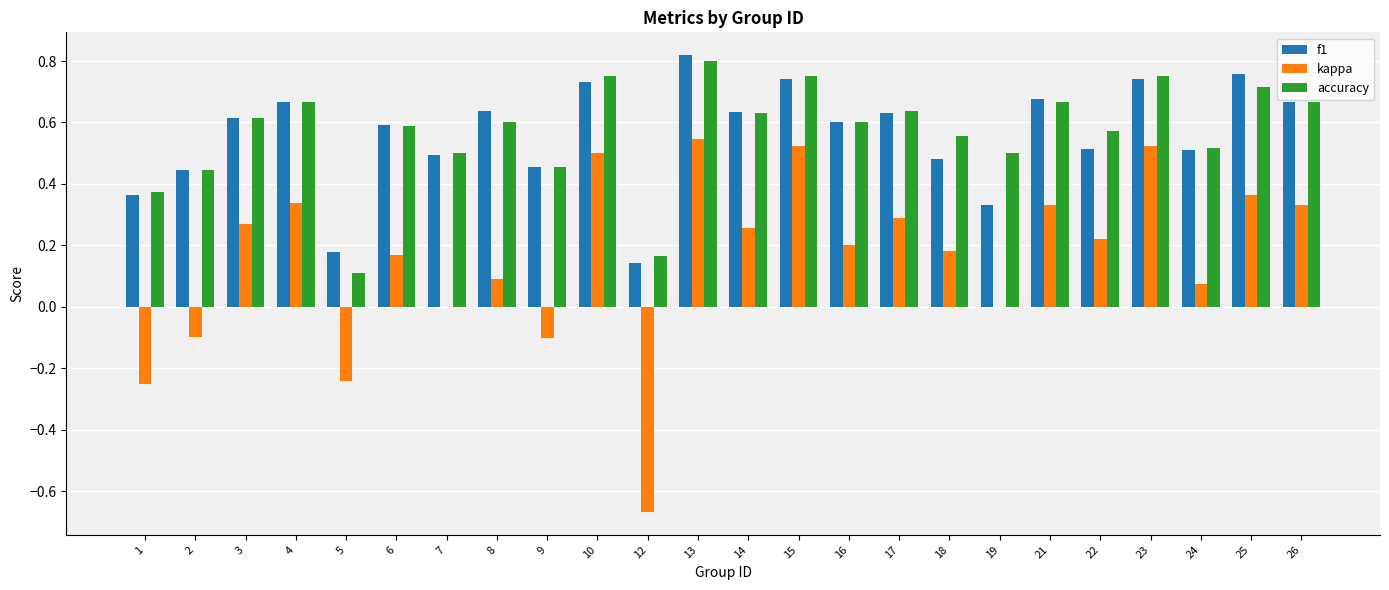

Is the value of kappa at 8 greater than the value of accuracy at 17?

No